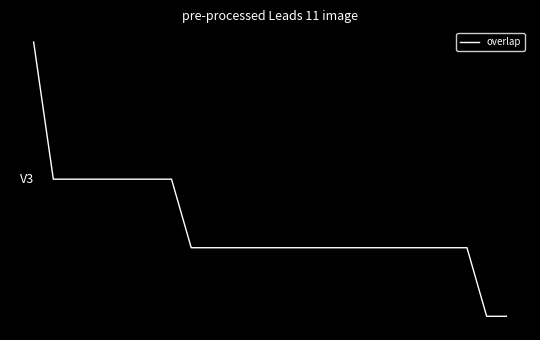

Does the chart have visible grid lines?

No